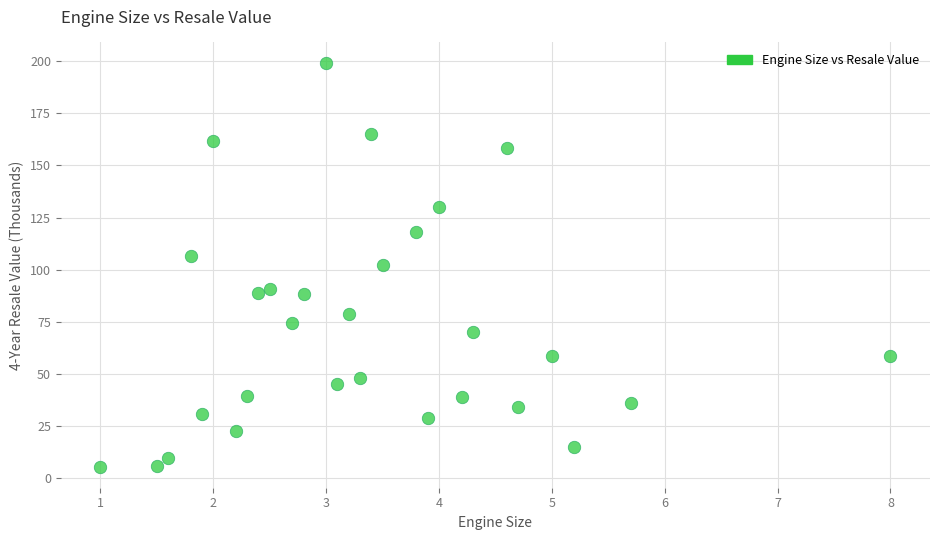

What is the range of X values (max minus min)?

7.0